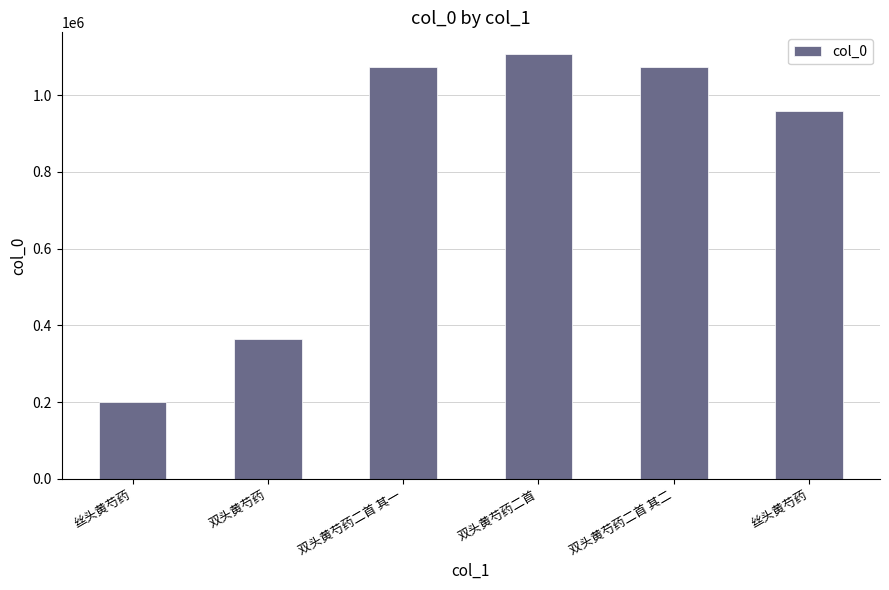

What is the difference between the maximum and second lowest values?

744660